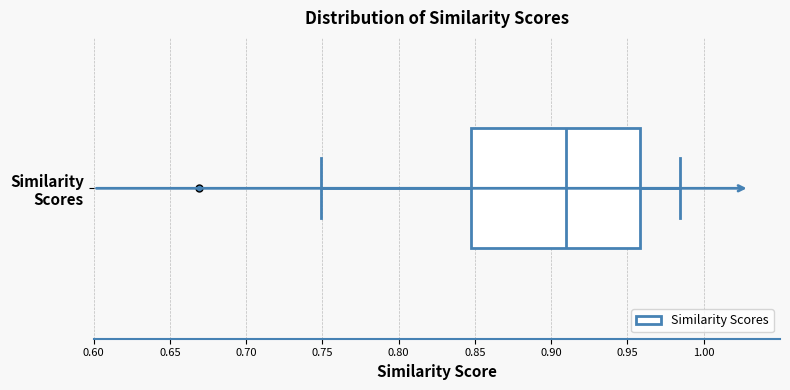

Transcribe this box plot: give where the median line is, the range the box spans, and where the two whiskers end, as read against the x-axis. The values are not printed on the chart, so give them approximately, as read against the axis.

median 0.910, box 0.850 to 0.960, whiskers 0.750 to 0.985